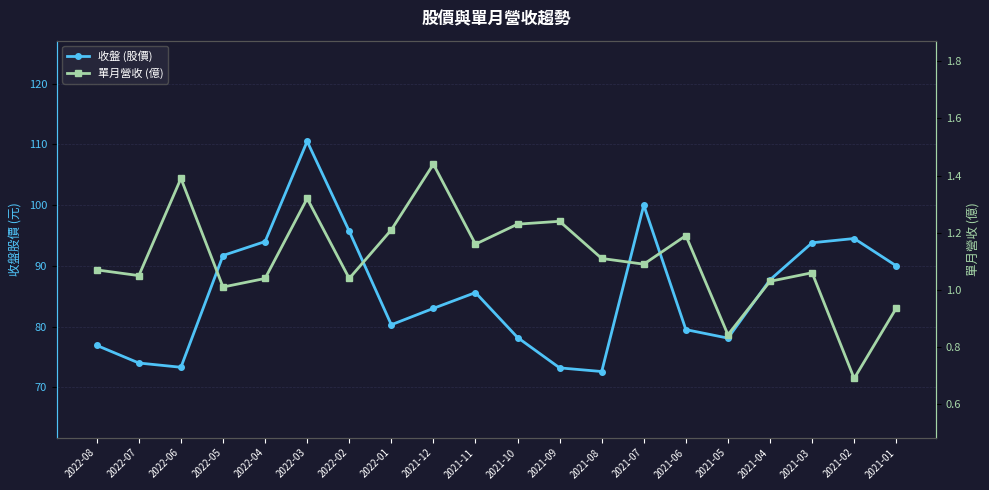

List the labels in order of 單月營收 (億) value, largest first.

2021-12, 2022-06, 2022-03, 2021-09, 2021-10, 2022-01, 2021-06, 2021-11, 2021-08, 2021-07, 2022-08, 2021-03, 2022-07, 2022-04, 2022-02, 2021-04, 2022-05, 2021-01, 2021-05, 2021-02